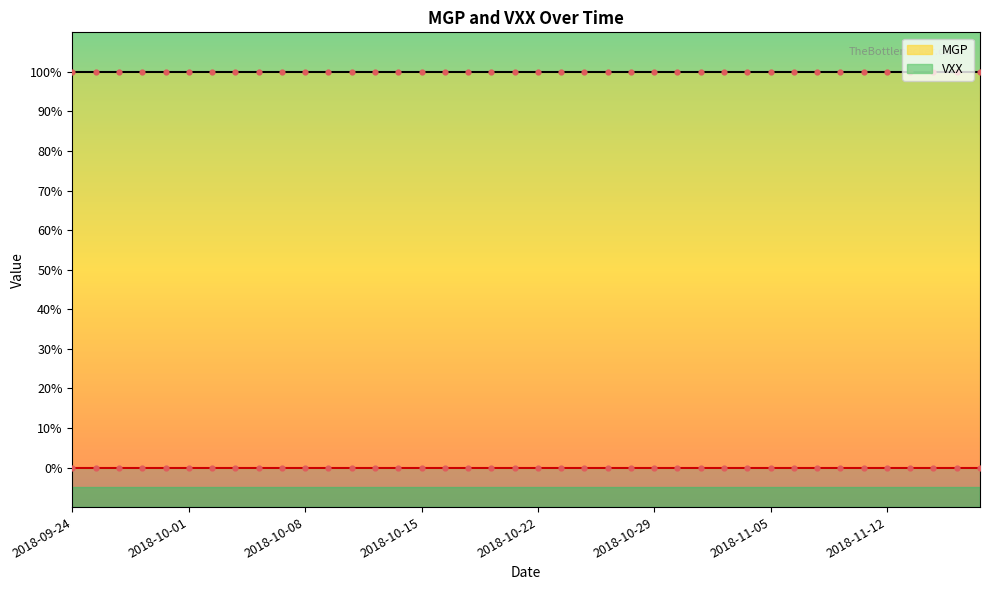

Is the value of VXX at 2018-10-23 greater than the value of MGP at 2018-10-11?

No